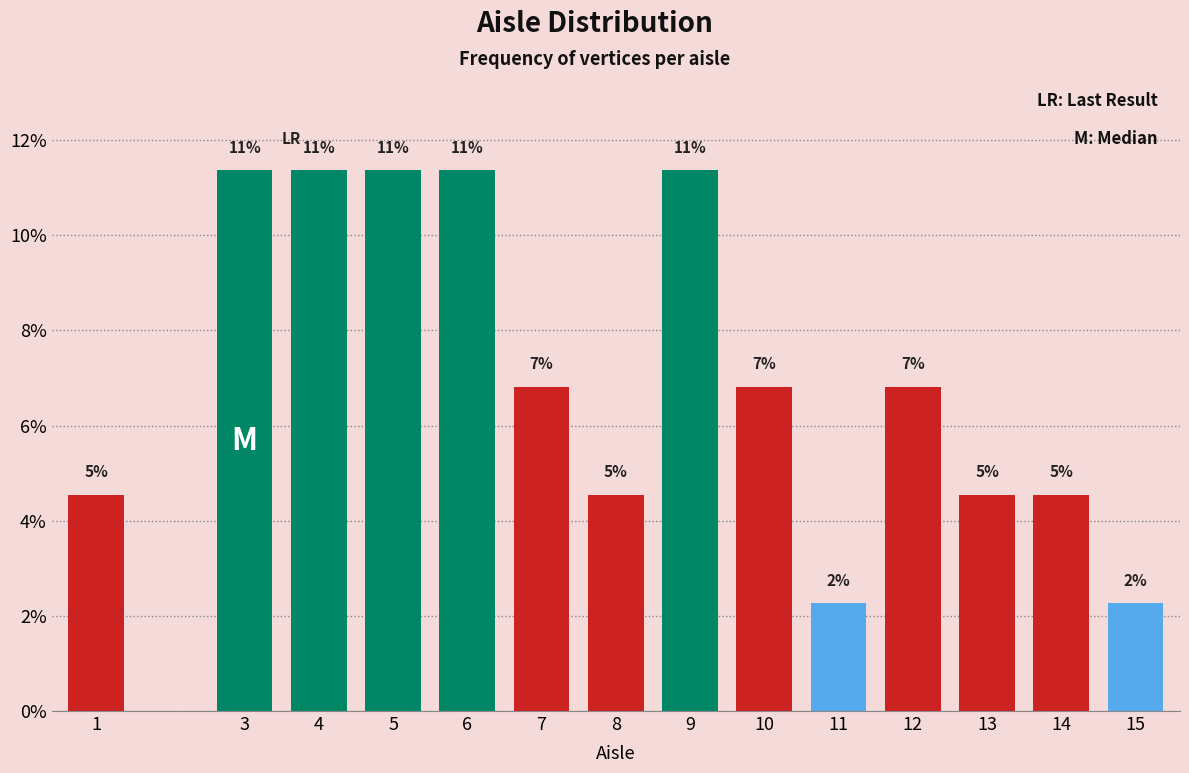

How many bars are there in total?

14